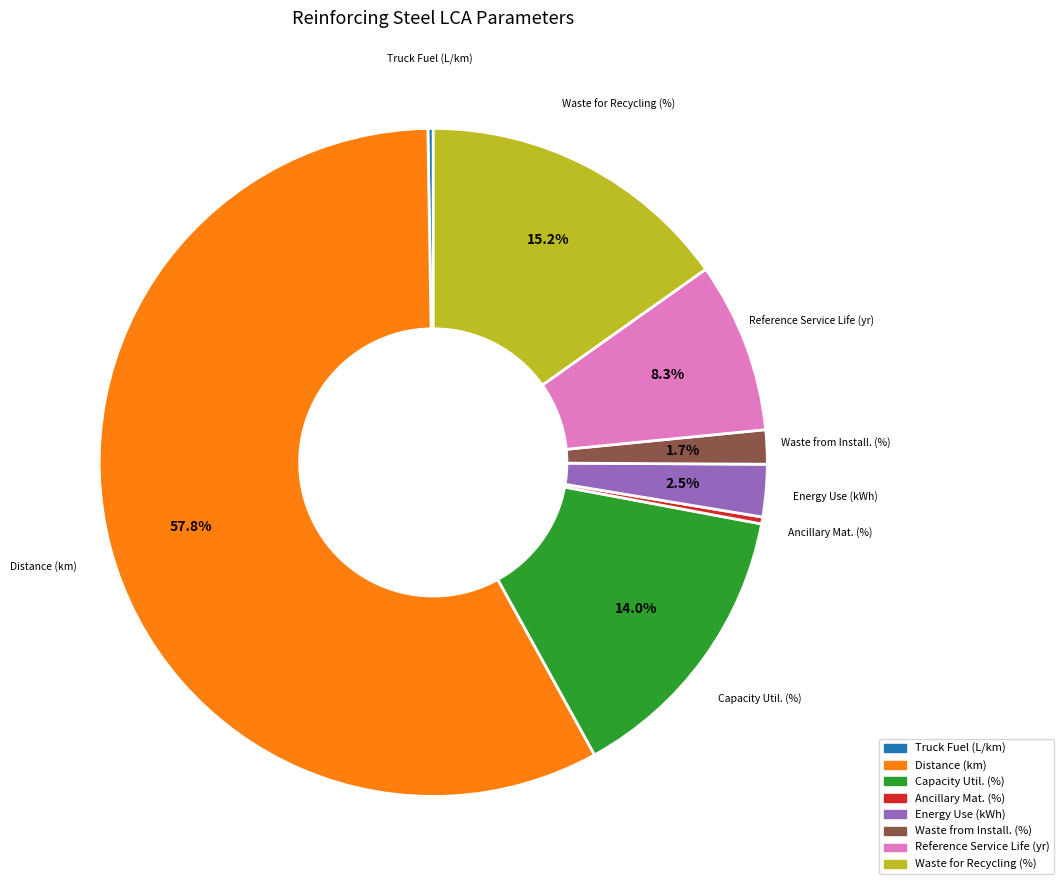

Is there any slice that represents more than half of the pie?

Yes